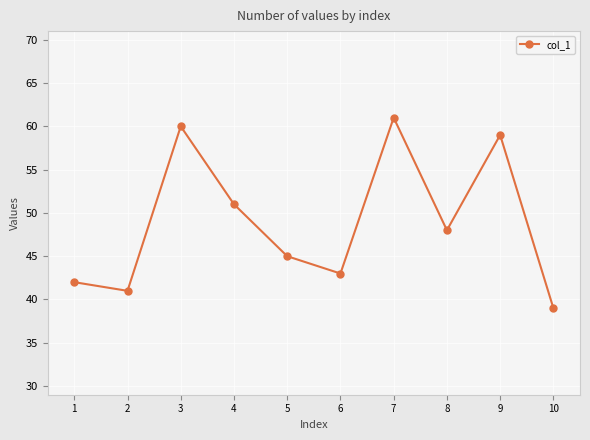

Rank the categories by value from highest to lowest.

7, 3, 9, 4, 8, 5, 6, 1, 2, 10